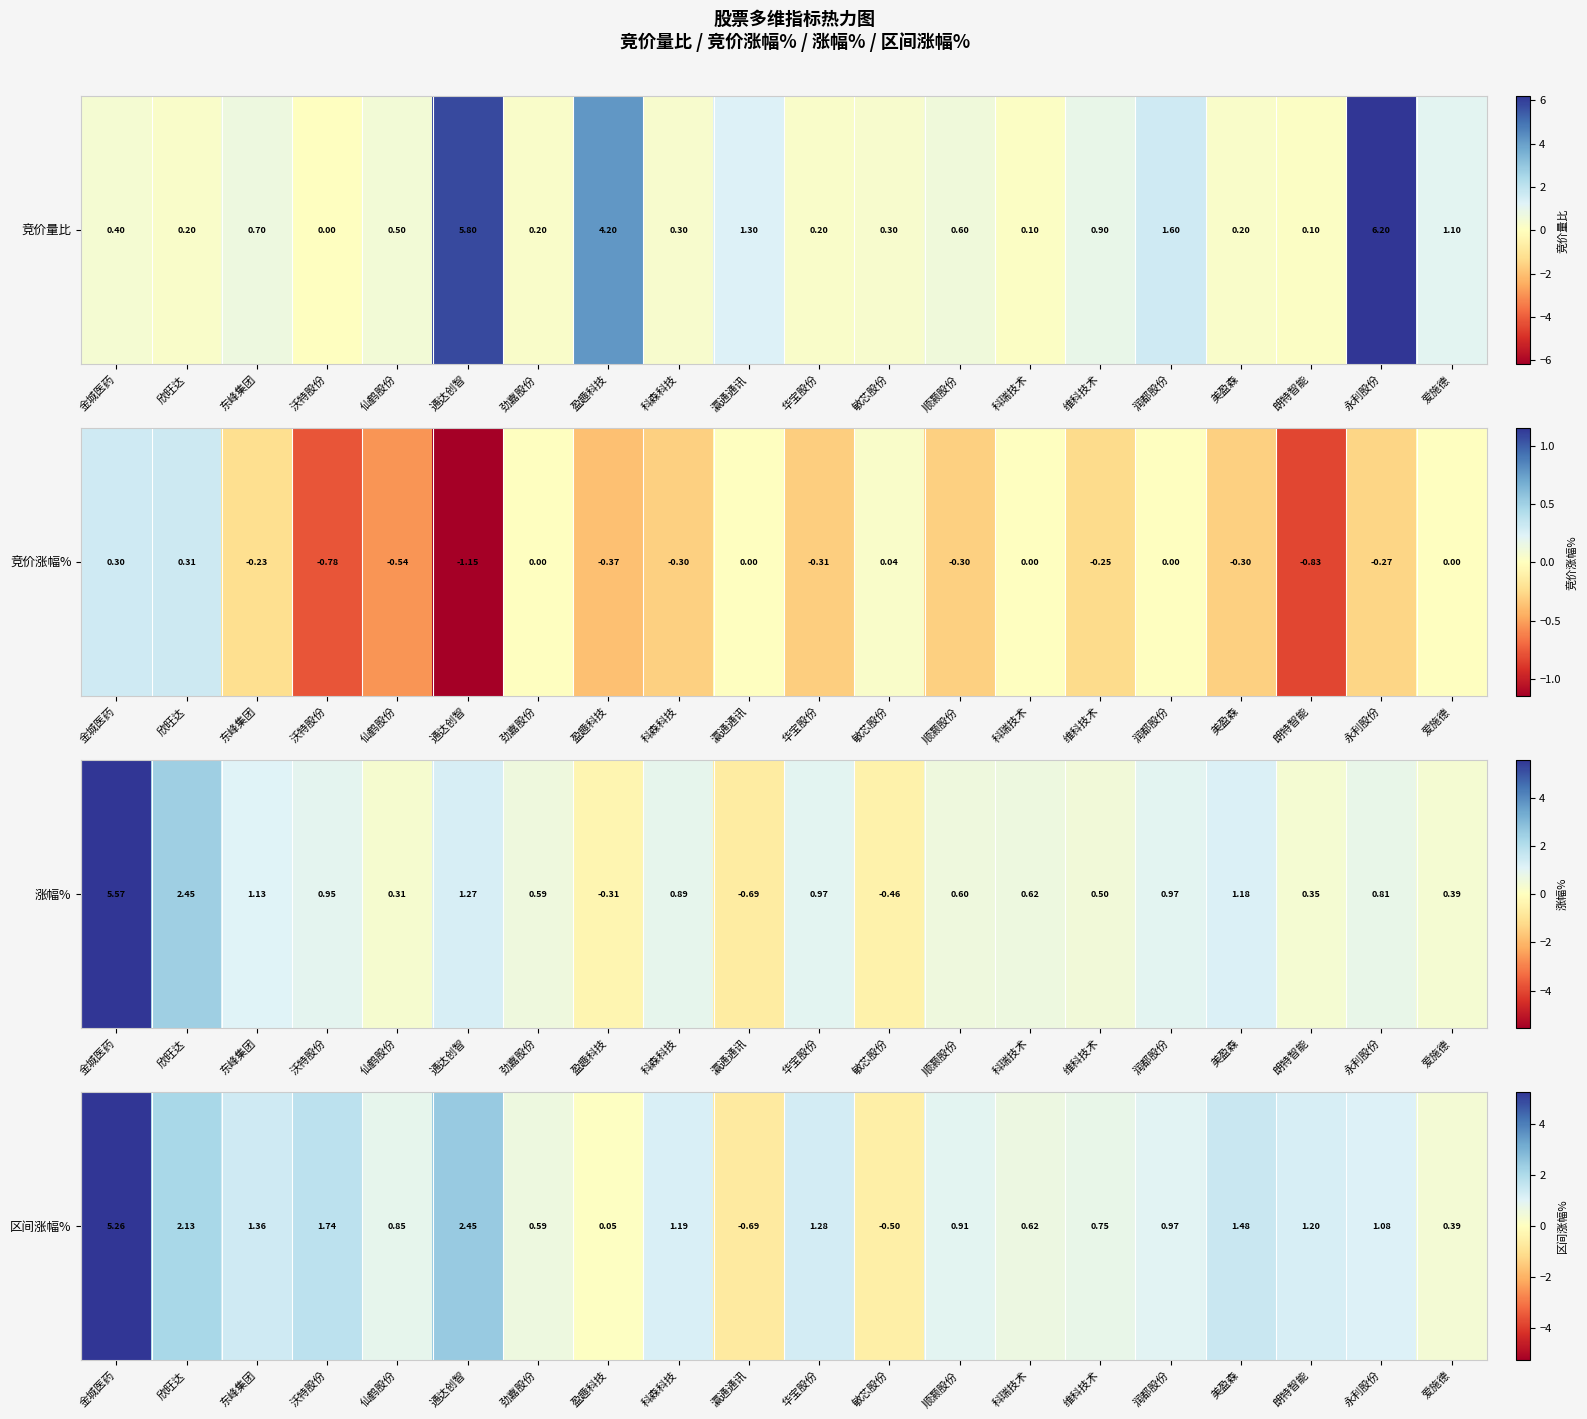

List the labels in order of value, largest first.

金城医药, 通达创智, 欣旺达, 沃特股份, 美盈森, 东峰集团, 华宝股份, 朗特智能, 科森科技, 永利股份, 润都股份, 顺灏股份, 仙鹤股份, 维科技术, 科瑞技术, 劲嘉股份, 爱施德, 盈趣科技, 敏芯股份, 瀛通通讯